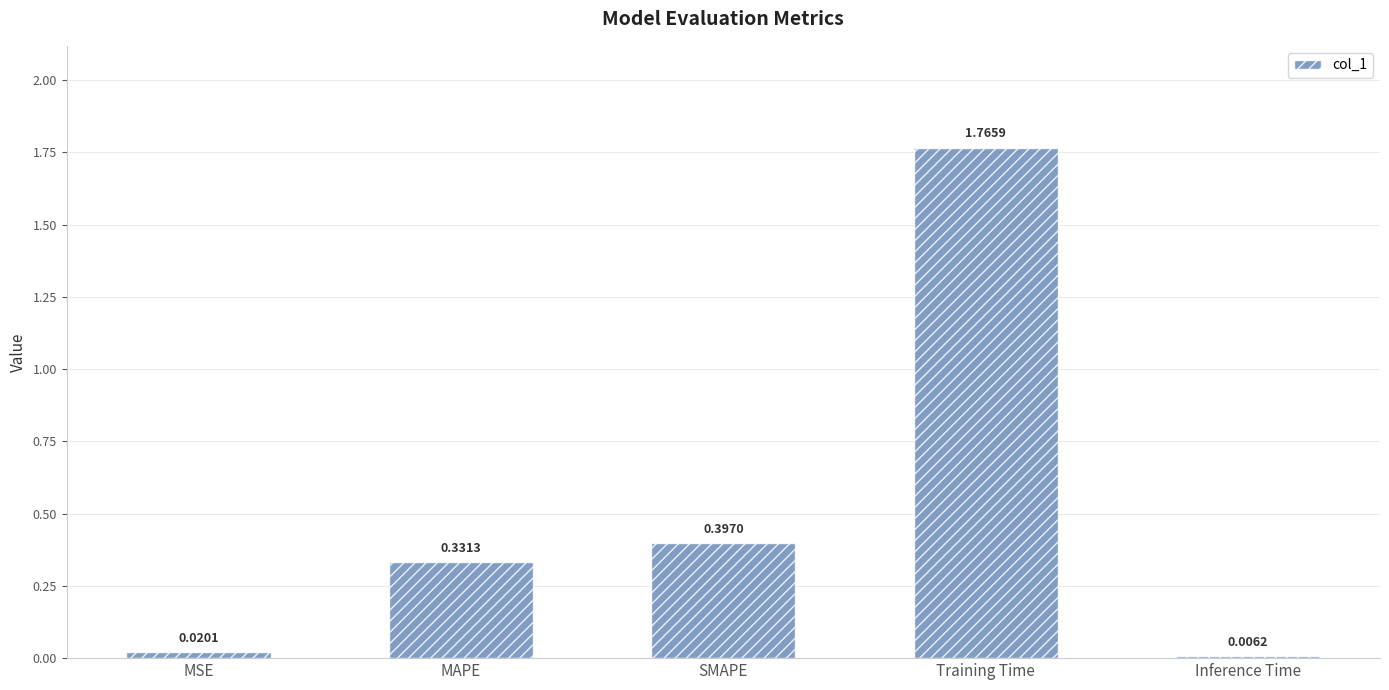

What is the sum of all values?

2.5